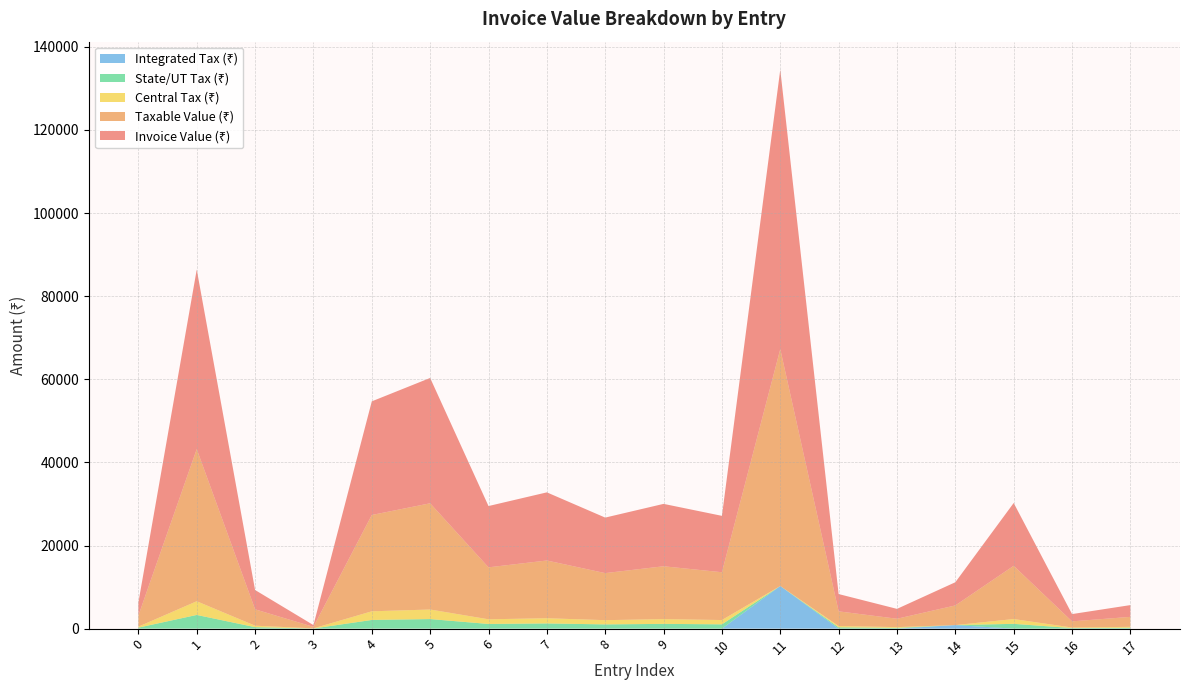

Reading left to right, transcribe all the data shown in this chart.

Invoice Value (₹): 3140.0	43203.0	4647.0	425.0	27346.0	30161.0	14750.0	16396.0	13360.0	15010.0	13570.0	67260.0	4160.0	2378.0	5581.0	15117.0	1751.0	2832.0
Taxable Value (₹): 2660.9	36612.3	3938.0	360.0	23175.0	25560.0	12500.0	13895.0	11322.0	12720.0	11500.0	57000.0	3525.5	2015.3	4730.0	12811.4	1484.0	2400.0
Central Tax (₹): 239.5	3295.1	354.4	32.4	2085.8	2300.4	1125.0	1250.5	1019.0	1144.8	1035.0	0.0	317.3	181.4	0.0	1153.0	133.6	216.0
State/UT Tax (₹): 239.5	3295.1	354.4	32.4	2085.8	2300.4	1125.0	1250.5	1019.0	1144.8	1035.0	0.0	317.3	181.4	0.0	1153.0	133.6	216.0
Integrated Tax (₹): 0.0	0.0	0.0	0.0	0.0	0.0	0.0	0.0	0.0	0.0	0.0	10260.0	0.0	0.0	851.4	0.0	0.0	0.0